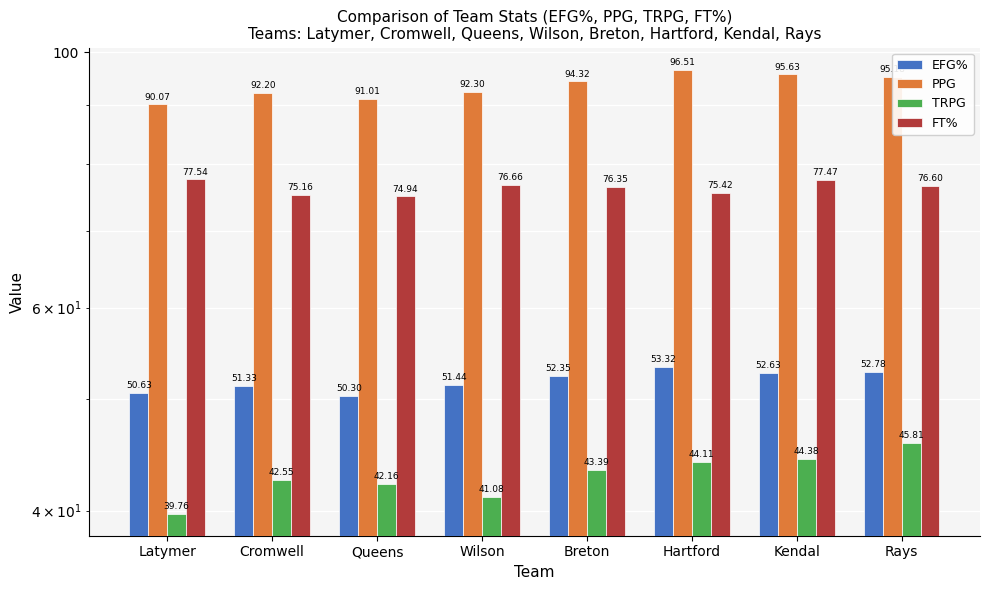

Where does the PPG series first go above 94?

Breton